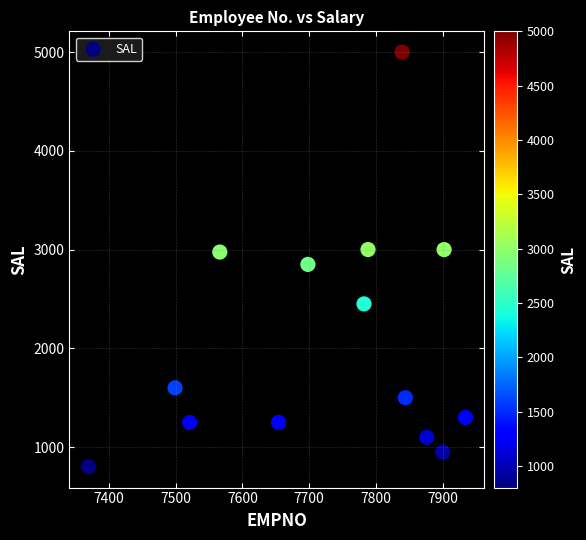

What is the range of X values (max minus min)?

565